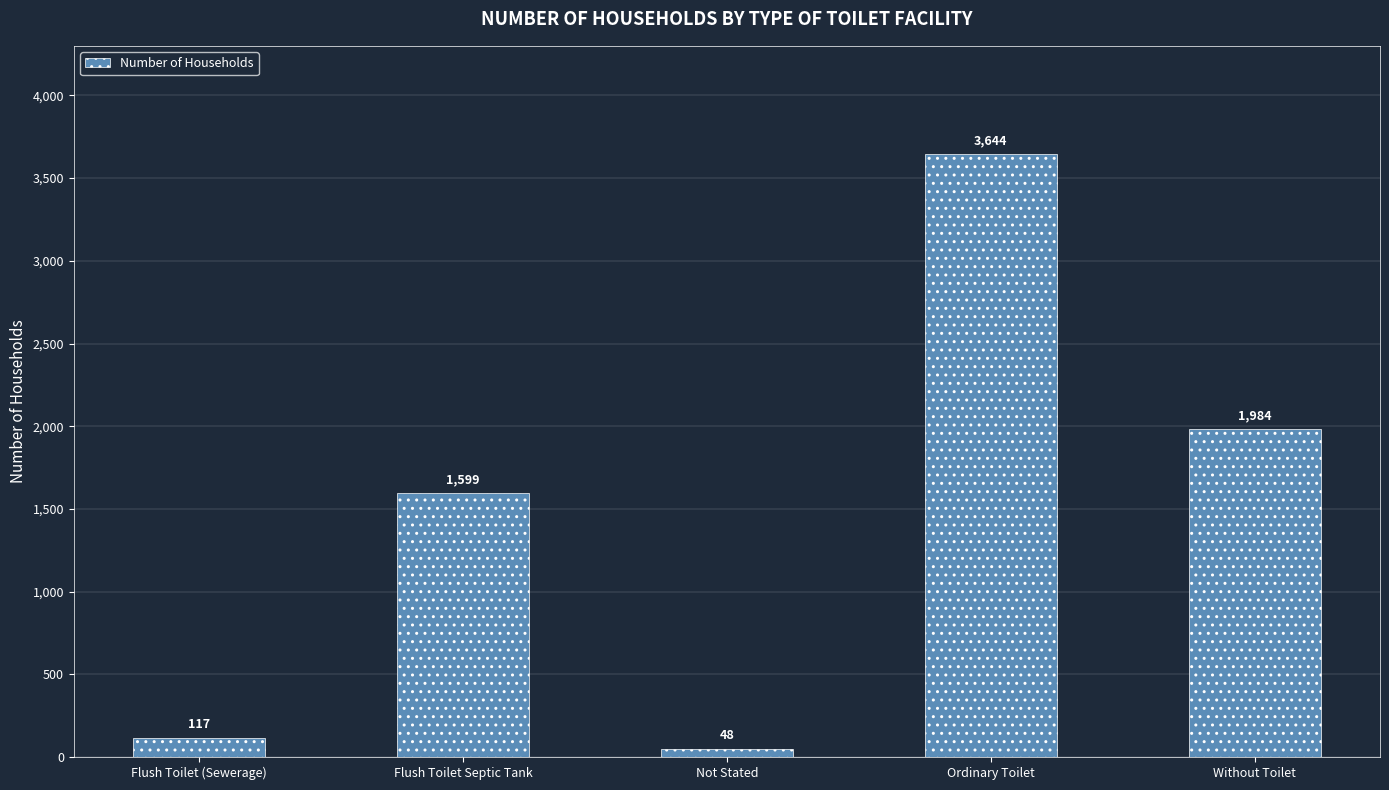

Count the number of categories in the chart.

5